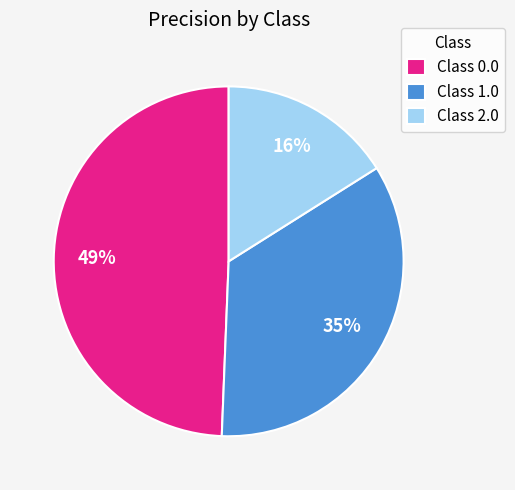

Rank the categories by value from highest to lowest.

Class 0.0, Class 1.0, Class 2.0